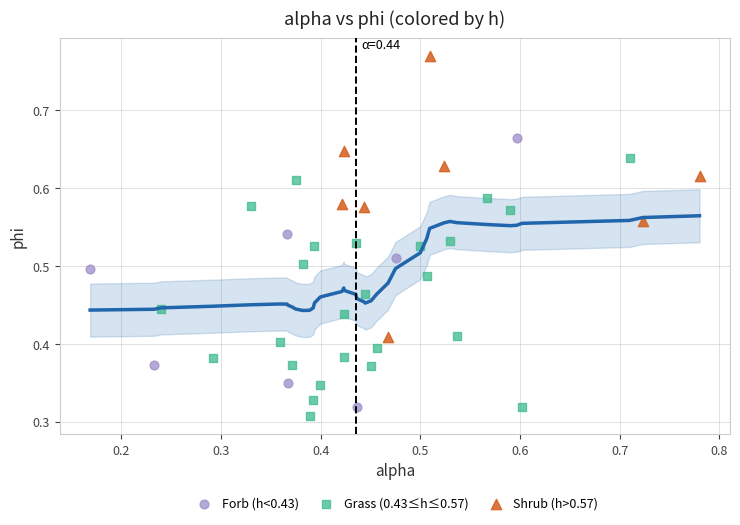

Which series has the widest spread of Y values?

Shrub (h>0.57)